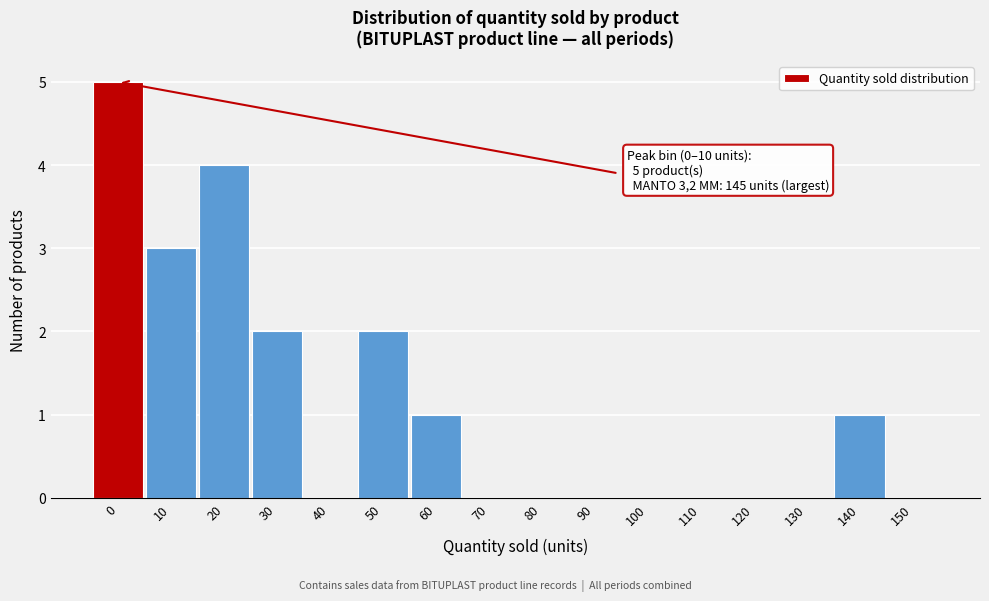

Reading left to right, list all the values displayed in this chart.

0=5	10=3	20=4	30=2	40=0	50=2	60=1	70=0	80=0	90=0	100=0	110=0	120=0	130=0	140=1	150=0